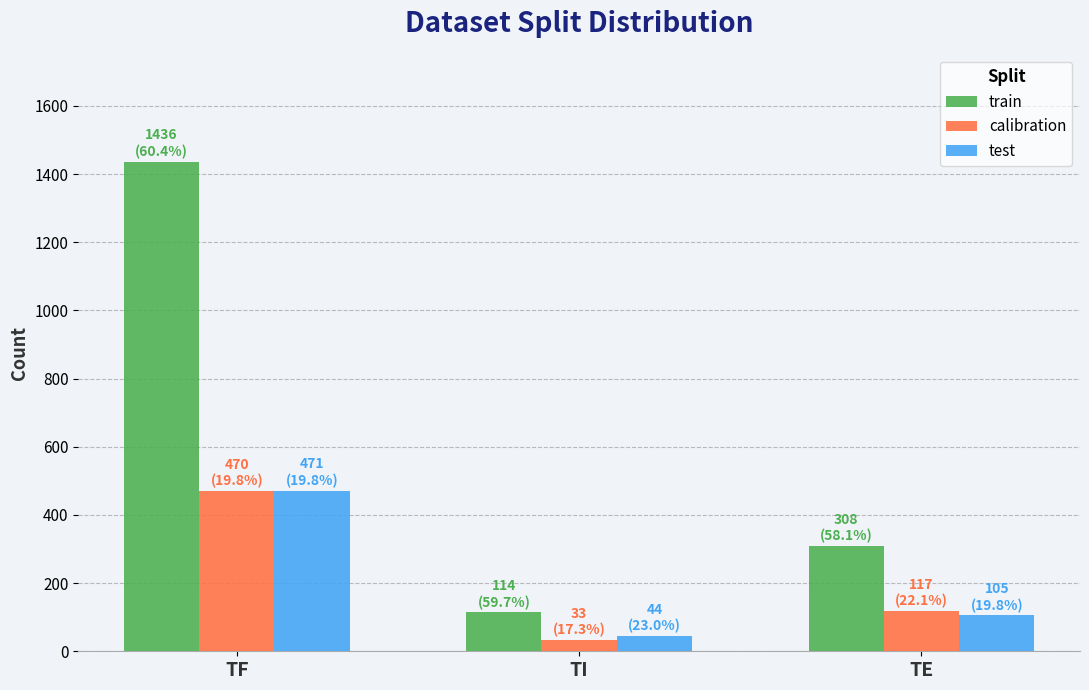

What is the smallest value displayed?

33